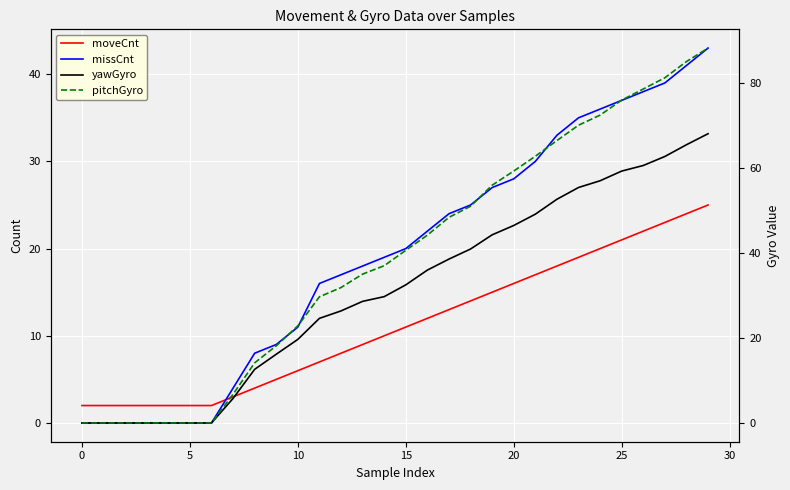

List the series in order of their peak value, lowest first.

moveCnt, missCnt, yawGyro, pitchGyro